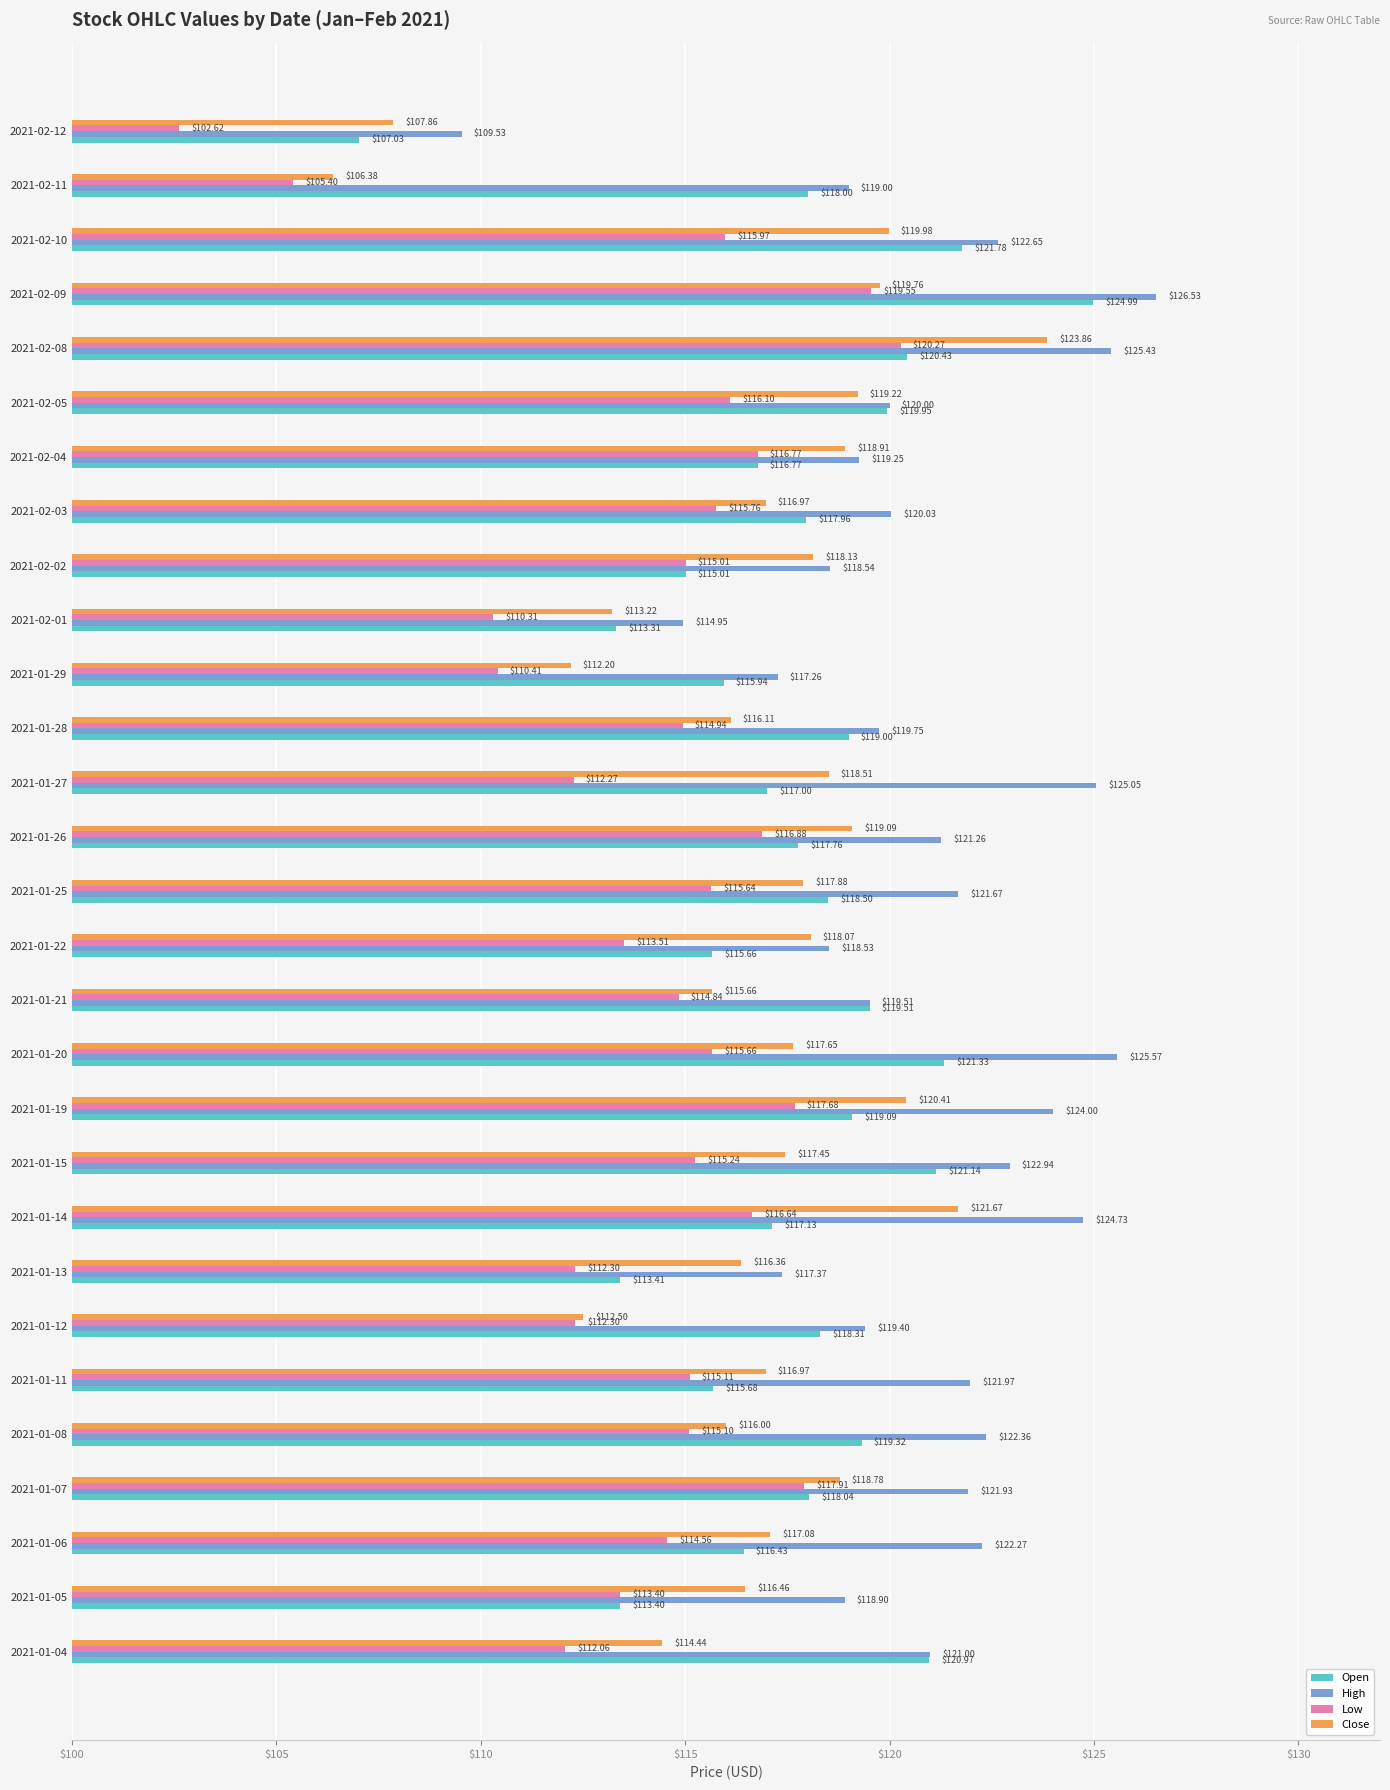

Rank the series by their maximum value, from lowest to highest.

Low, Close, Open, High